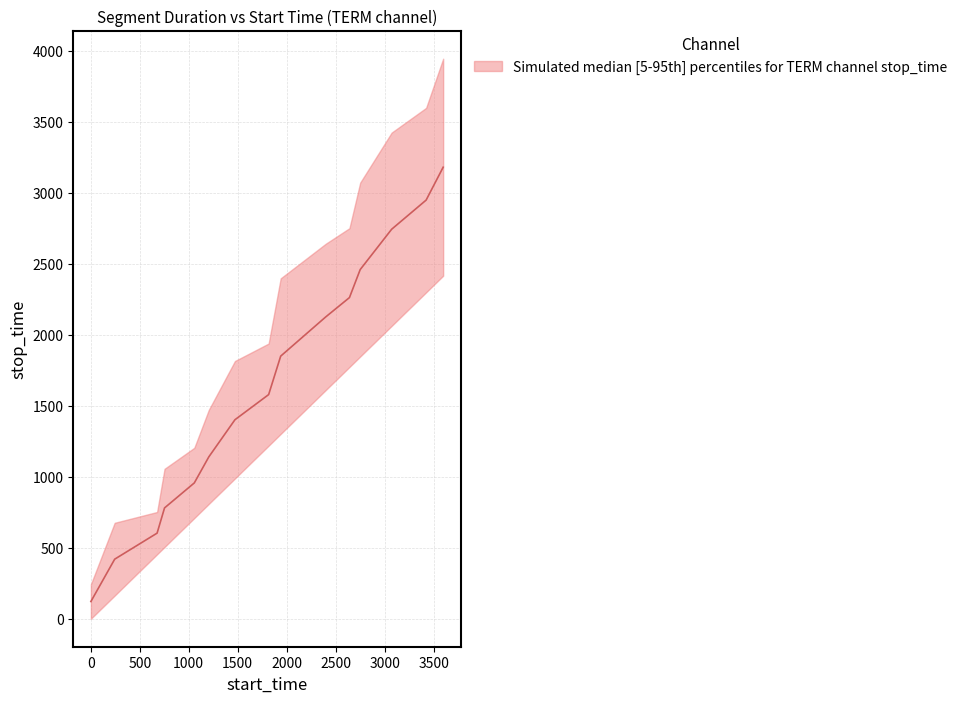

What is the ratio of the value at 3424 to the value at 2751?

1.2